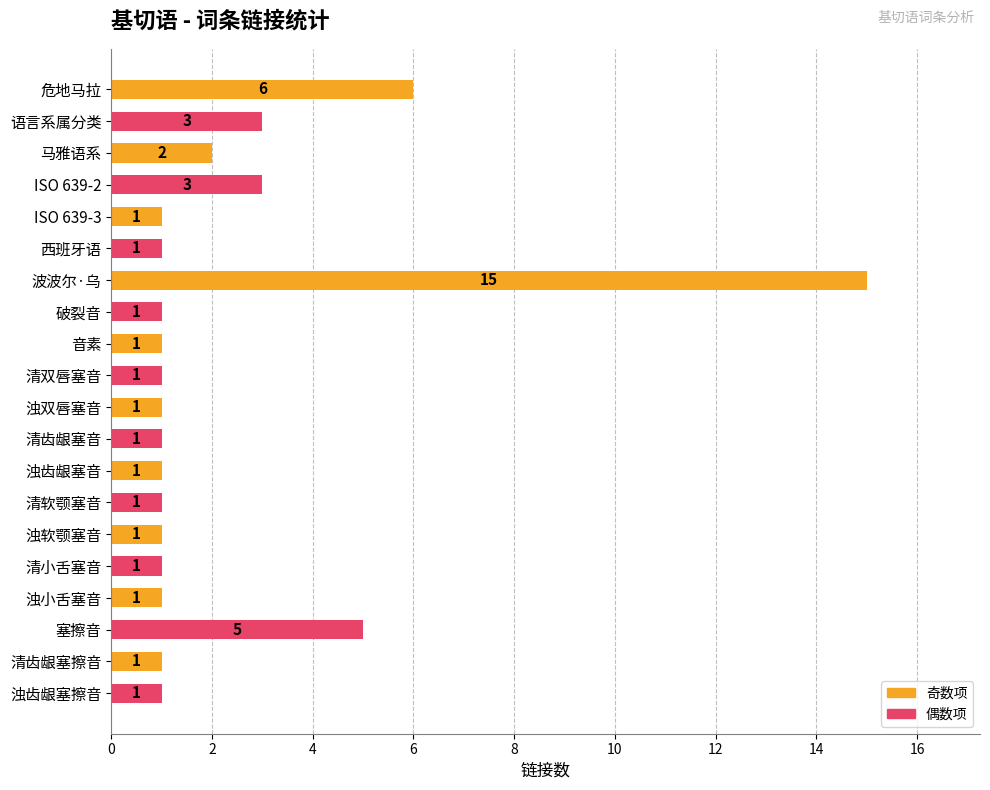

Where is the data nearest to the value 8?

危地马拉